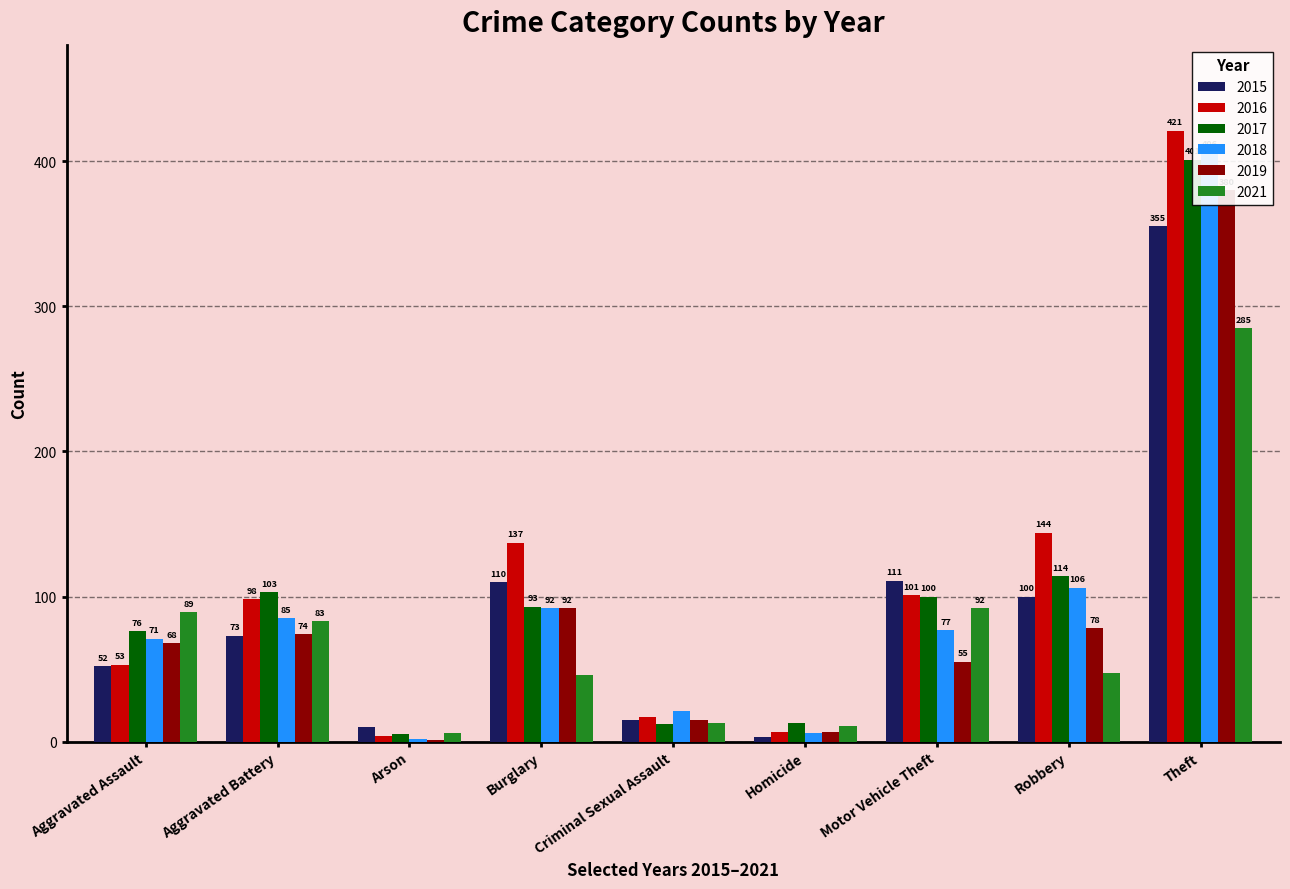

How many data points in 2018 are less than 77?

4